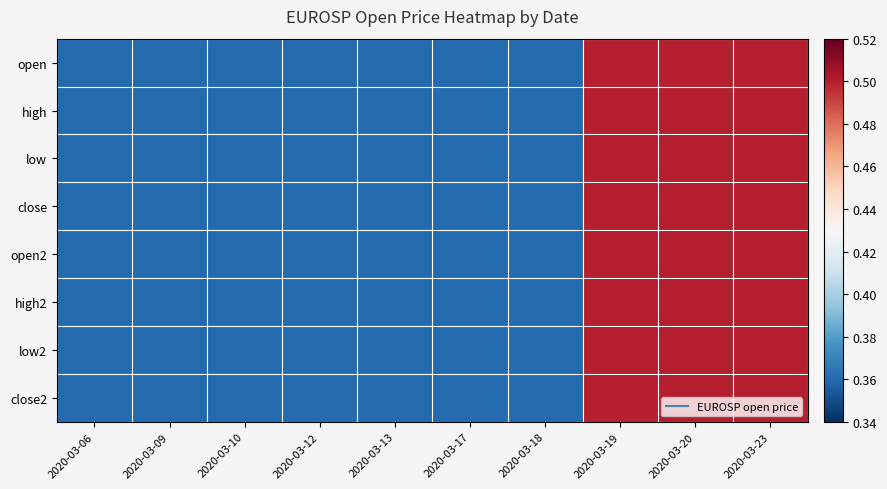

What is the total value across all series at 2020-03-09?

2.9